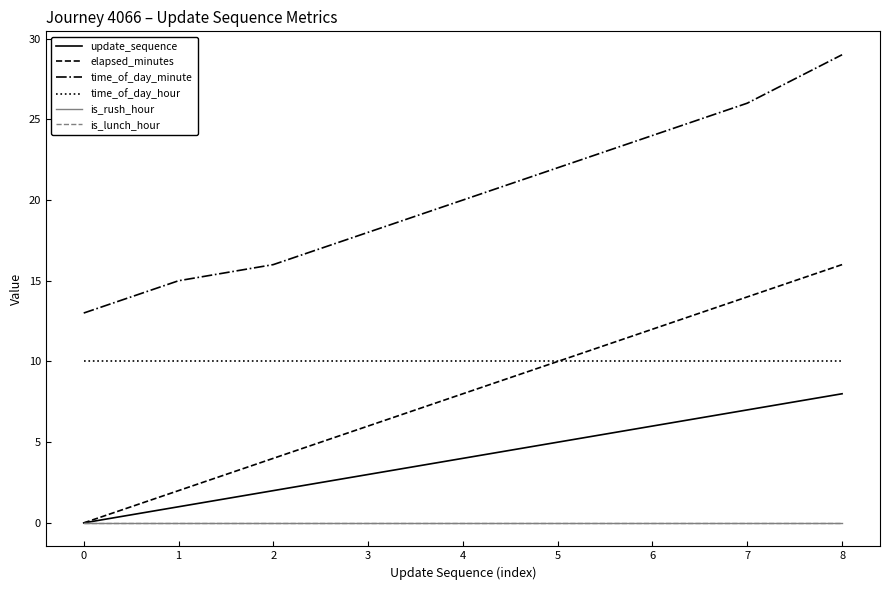

True or false: time_of_day_hour has more than 2 interior local peaks.

False